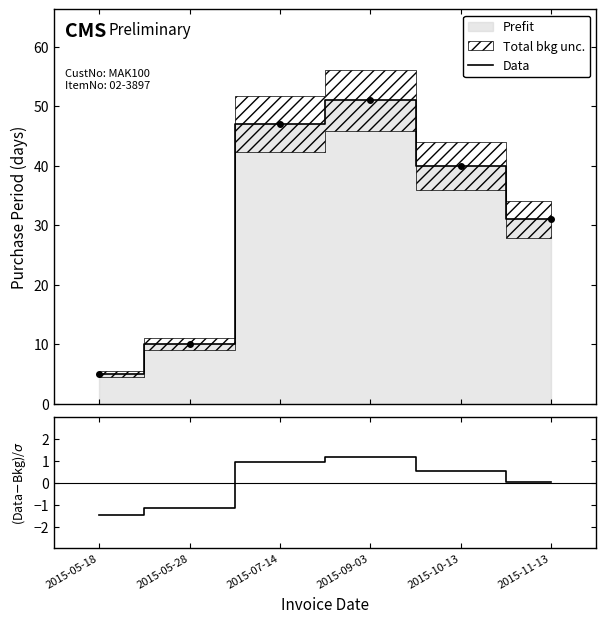

Reading left to right, what are all the values shown in this chart?

Data: 5.0	10.0	47.0	51.0	40.0	31.0
PurchasePeriod: -1.5	-1.2	0.9	1.2	0.5	0.0